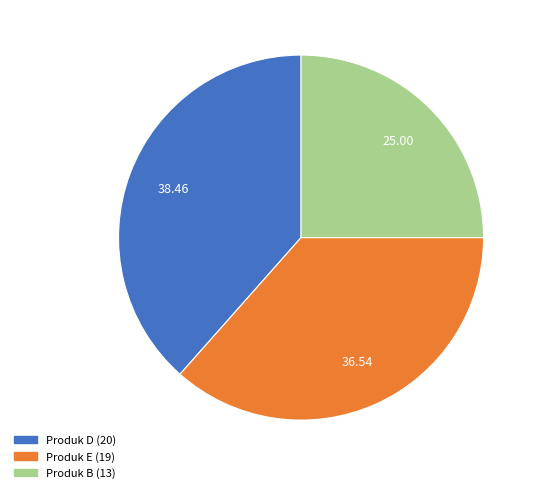

Count the number of slices in the pie.

3